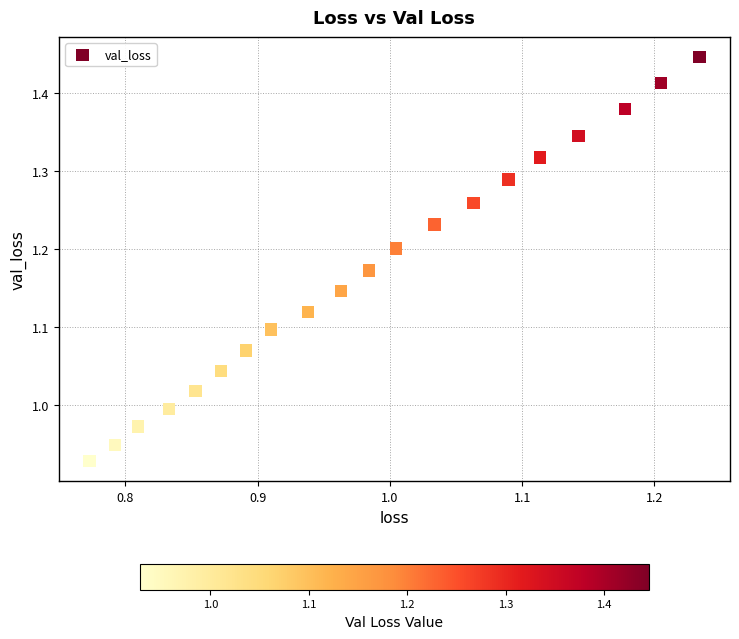

What is the range of X values (max minus min)?

0.5